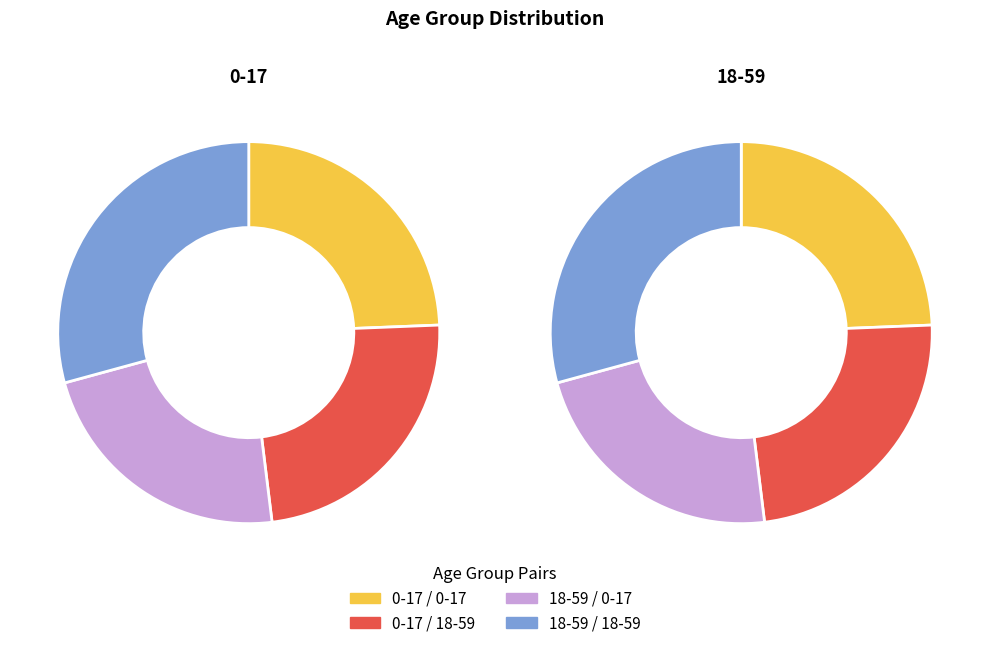

Do 18-59 and 0-17 together represent more than half of the pie?

Yes